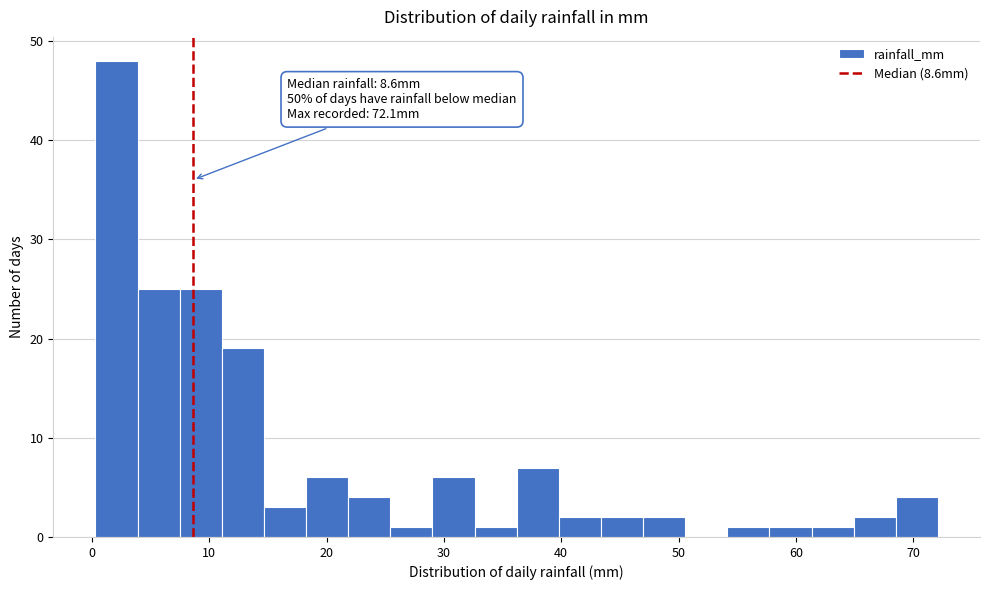

Around what value on the x-axis is the tallest bar? Give the approximate position of its centre, as read against the axis.

2